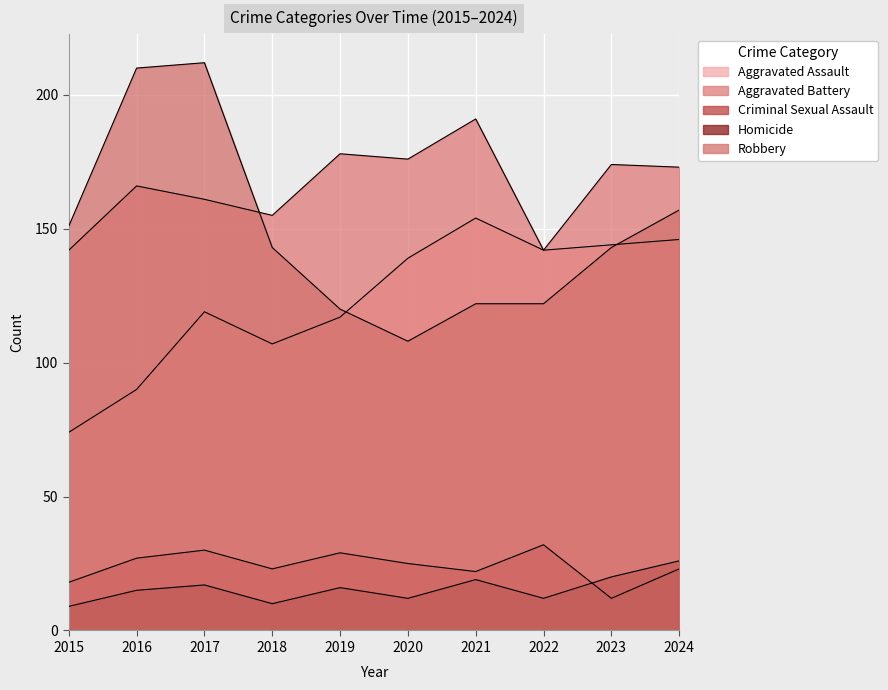

What is the difference between the maximum and minimum values in the Robbery series?

104